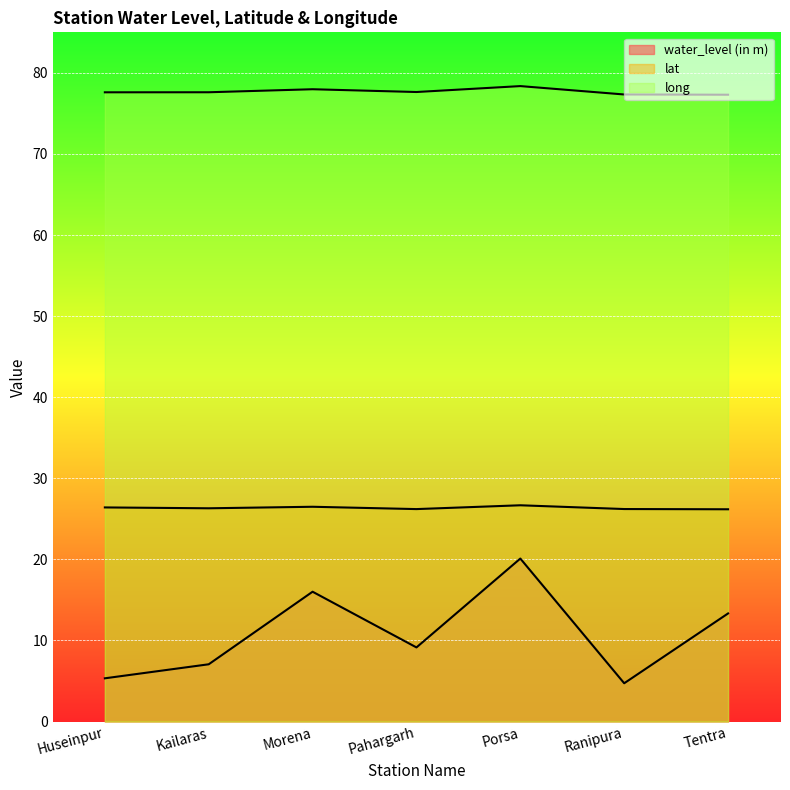

What is the label of the 6th point from the left?

Ranipura